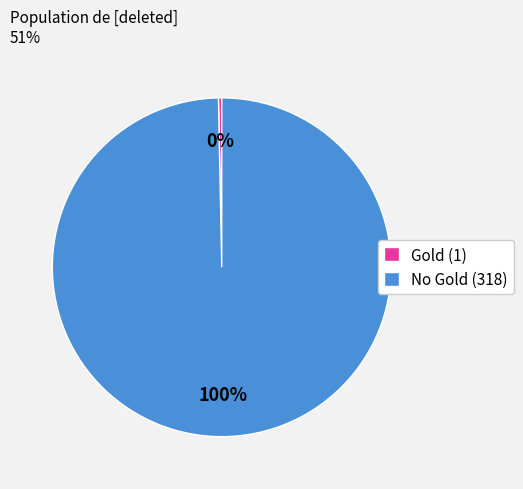

What is the smallest slice in the pie chart?

Gold (1)